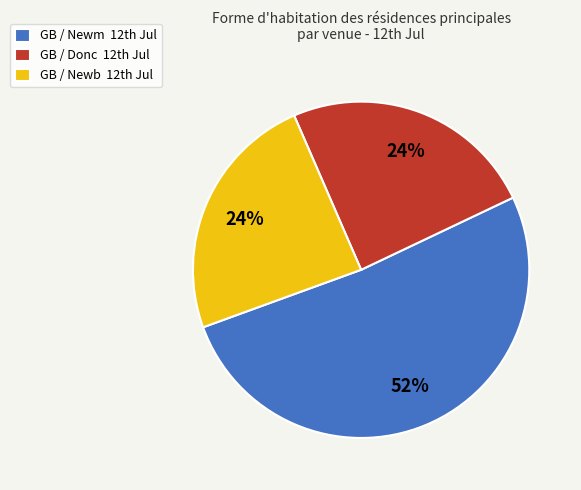

How many segments does this pie chart have?

3